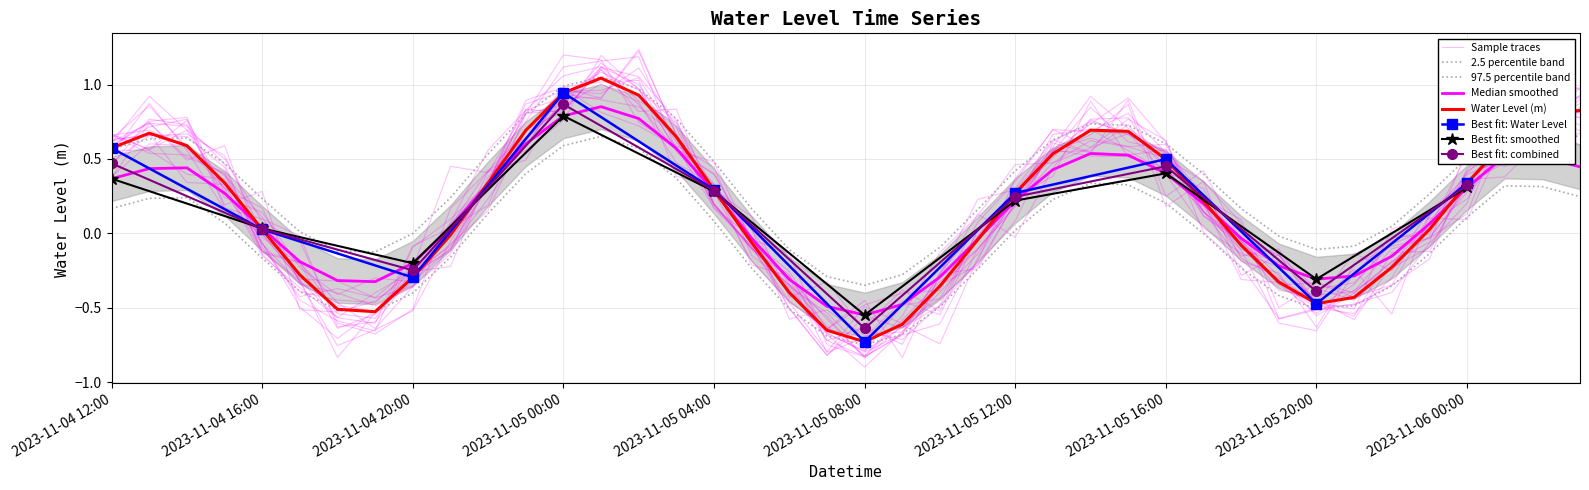

What is the sum of all values?

6.6